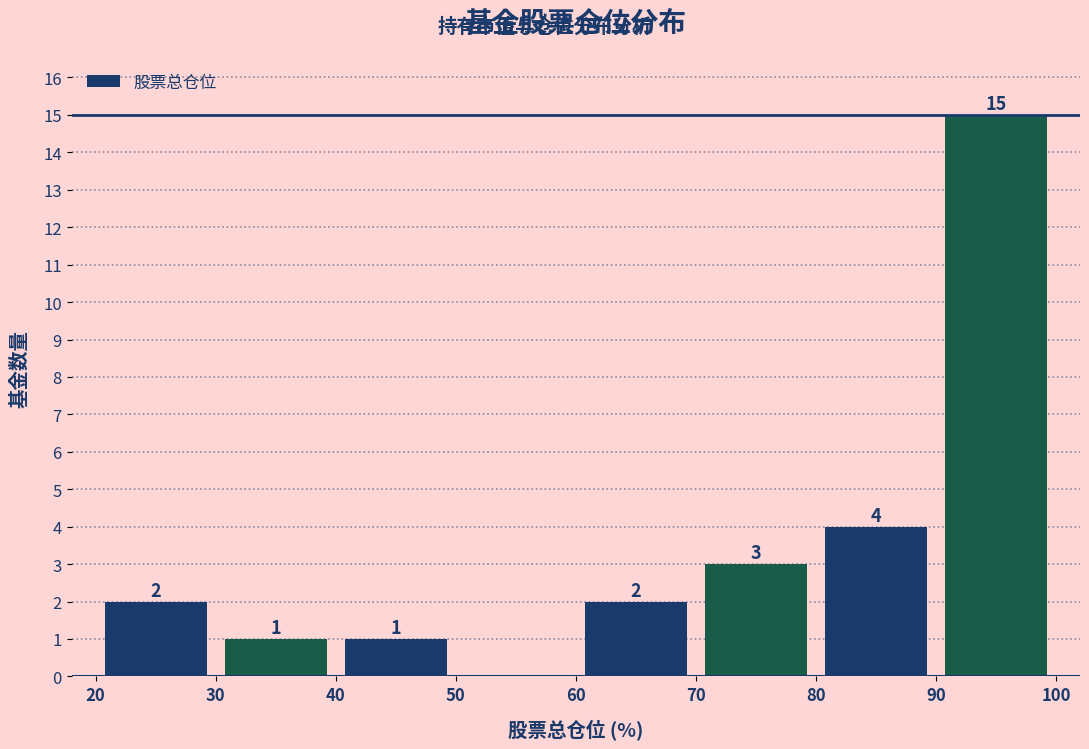

Over which range of the x-axis is the bar tallest?

90 to 100